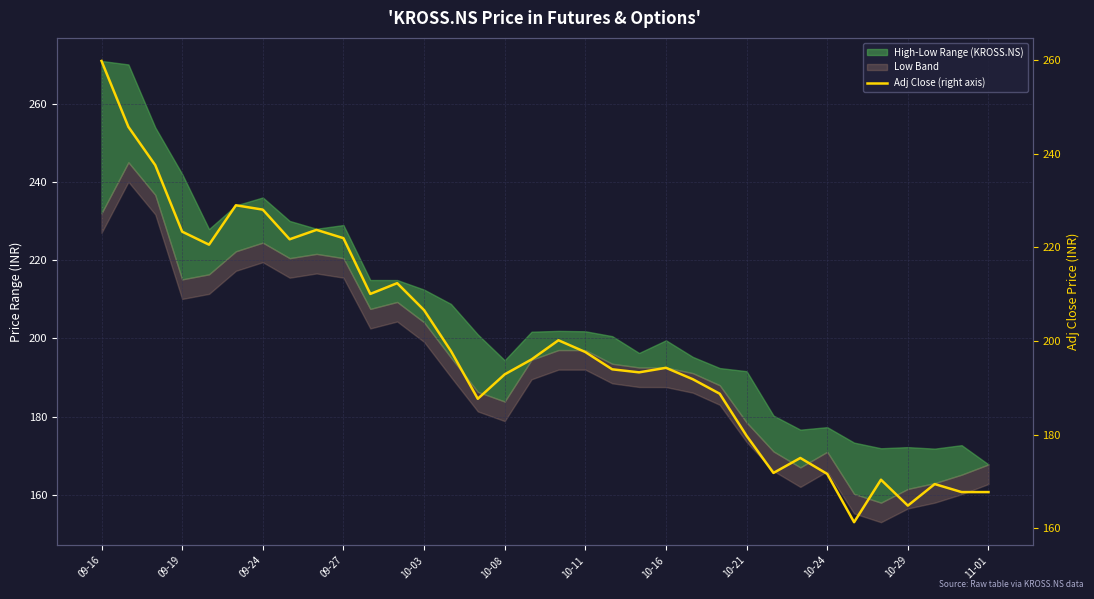

How many data points does each series have?

34